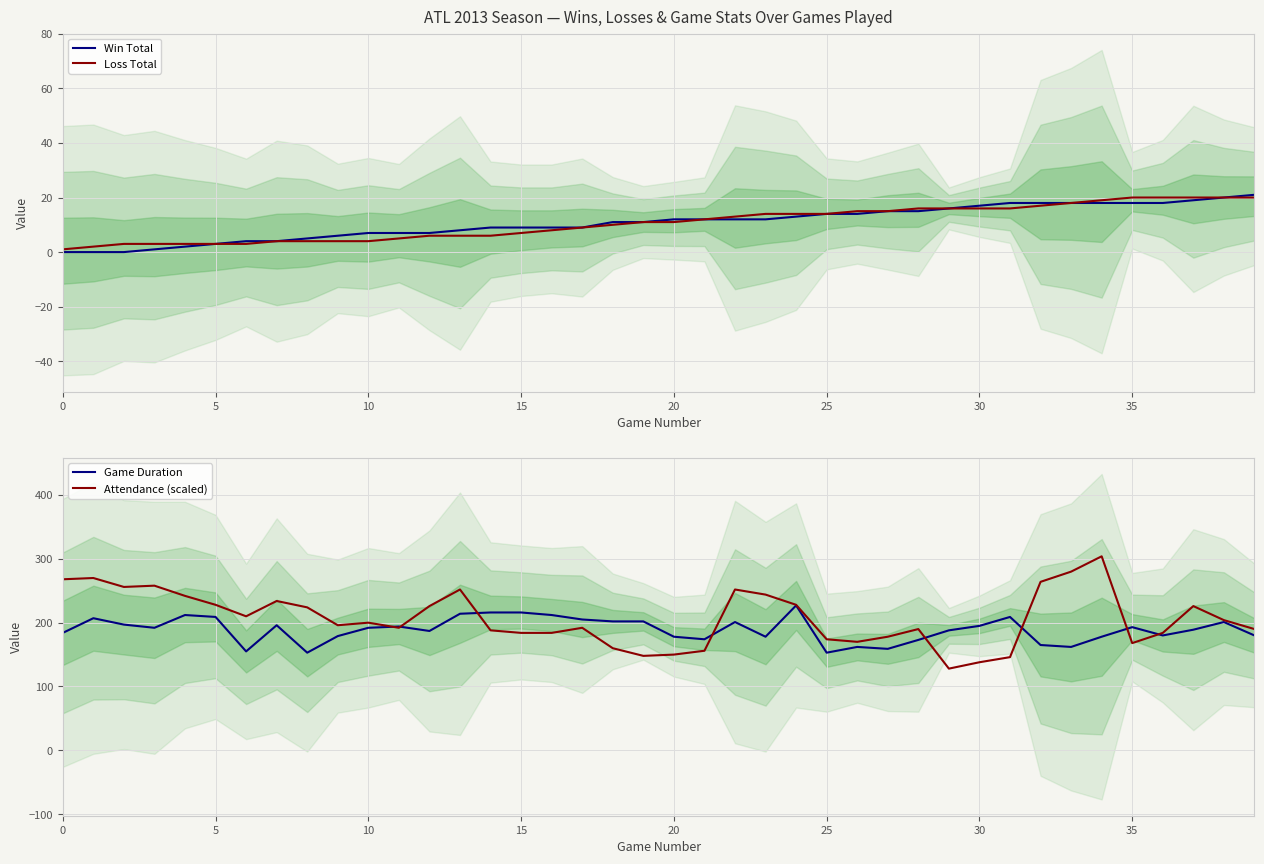

Reading right to left, what are all the values shown in this chart?

Win Total: 21	20	19	18	18	18	18	18	18	17	16	15	15	14	14	13	12	12	12	12	11	11	9	9	9	9	8	7	7	7	6	5	4	4	3	2	1	0	0	0
Loss Total: 20	20	20	20	20	19	18	17	16	16	16	16	15	15	14	14	14	13	12	11	11	10	9	8	7	6	6	6	5	4	4	4	4	3	3	3	3	3	2	1
Game Duration: 180	201	189	180	193	178	162	165	209	195	188	173	159	162	153	227	178	201	174	178	202	202	205	212	216	216	214	187	194	192	179	153	196	155	209	212	192	197	207	184
Attendance (scaled): 190	204	226	184	168	304	280	264	146	138	128	190	178	170	174	228	244	252	156	150	148	160	192	184	184	188	252	226	192	200	196	224	234	210	228	242	258	256	270	268